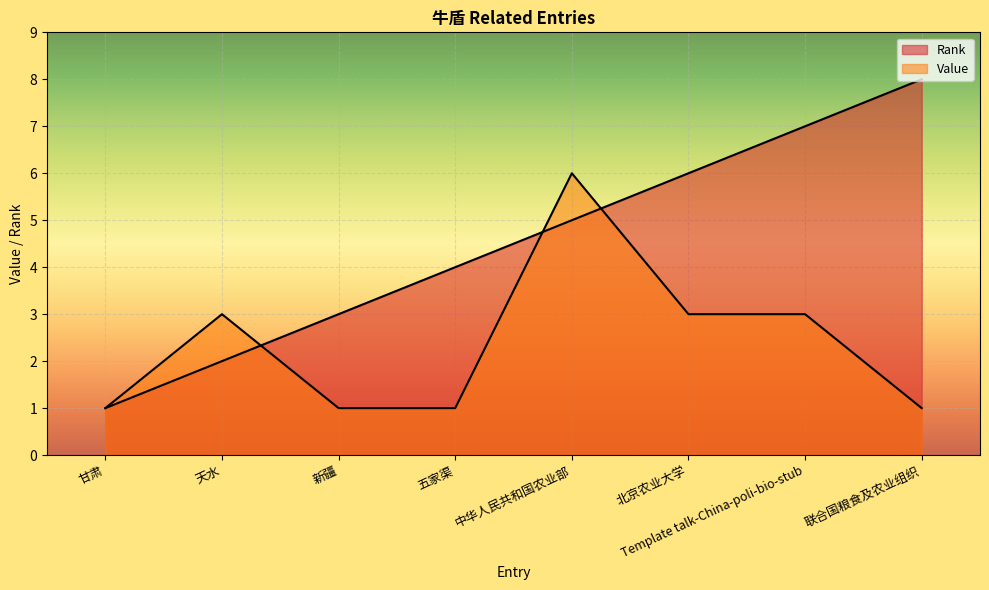

Which series has the largest range (max minus min)?

Rank